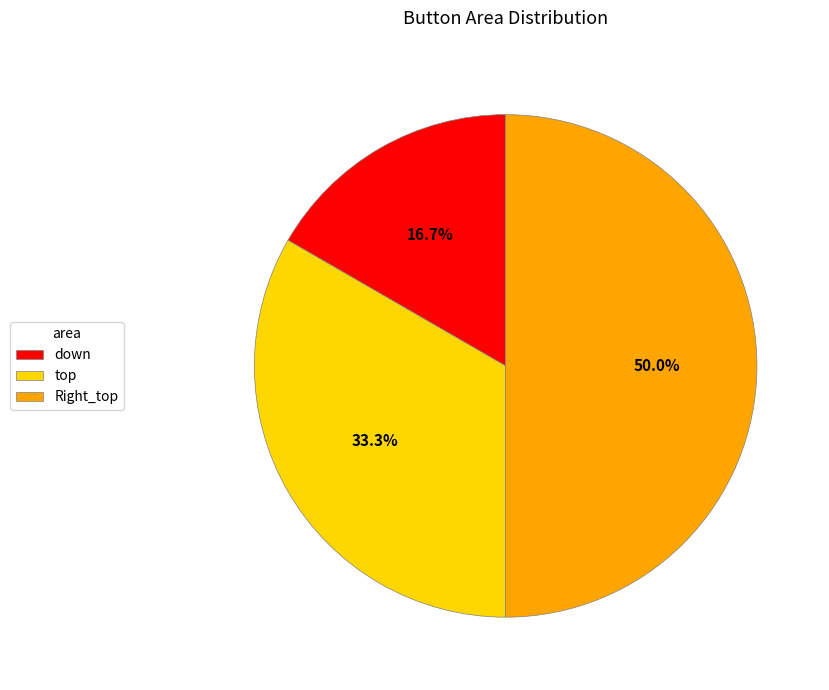

Which category has the smallest portion of the pie?

down